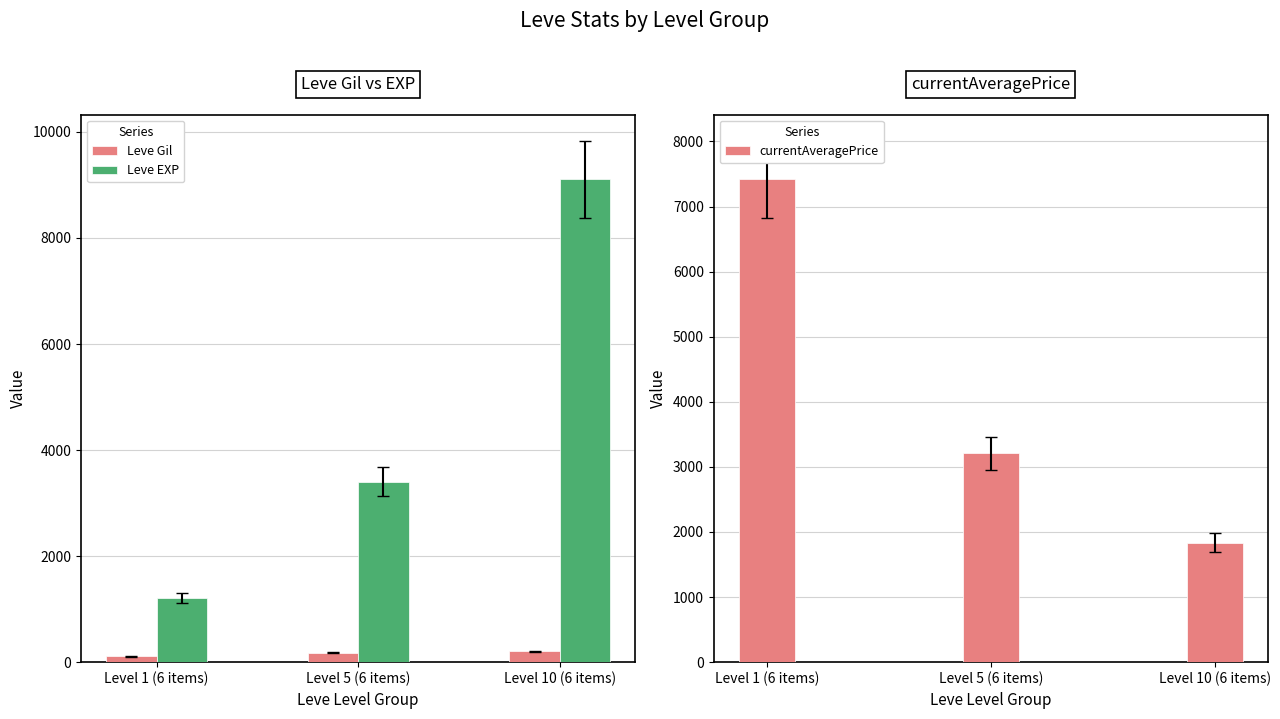

Is the value of Leve Gil at Level 5 (6 items) greater than the value of currentAveragePrice at Level 1 (6 items)?

No